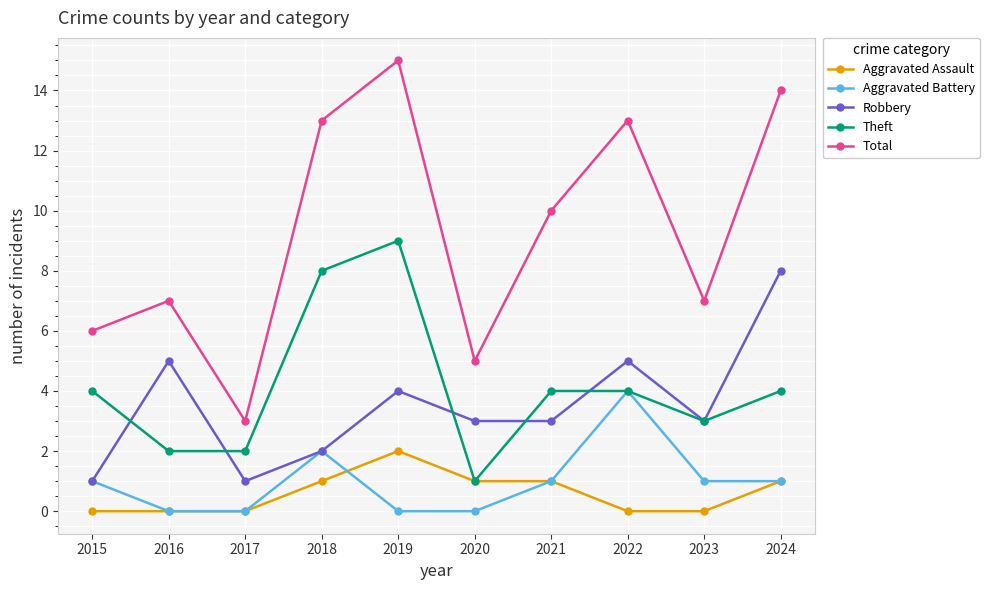

Is it true that Aggravated Battery equals 0 at 2016?

True